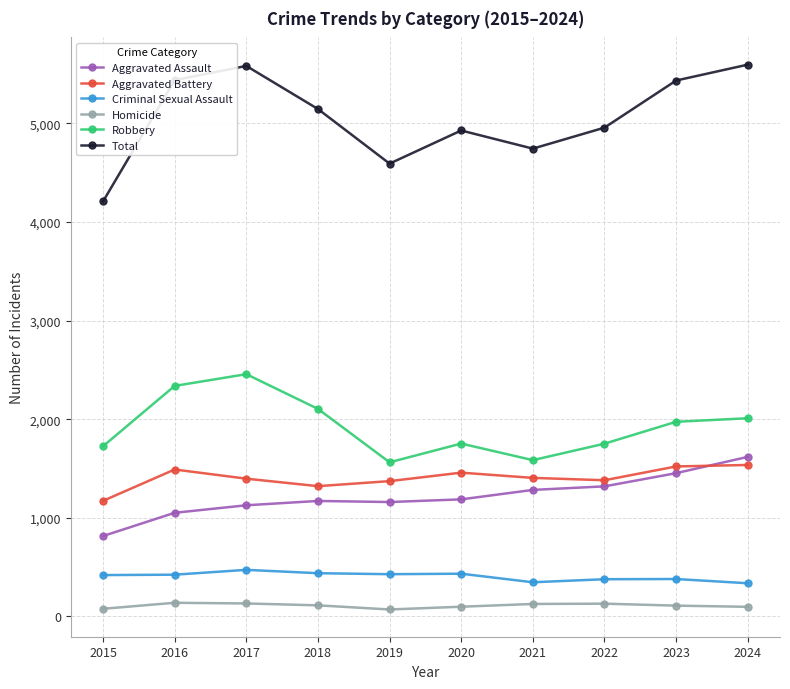

What is the spread (max minus min) of values at 2021?

4619